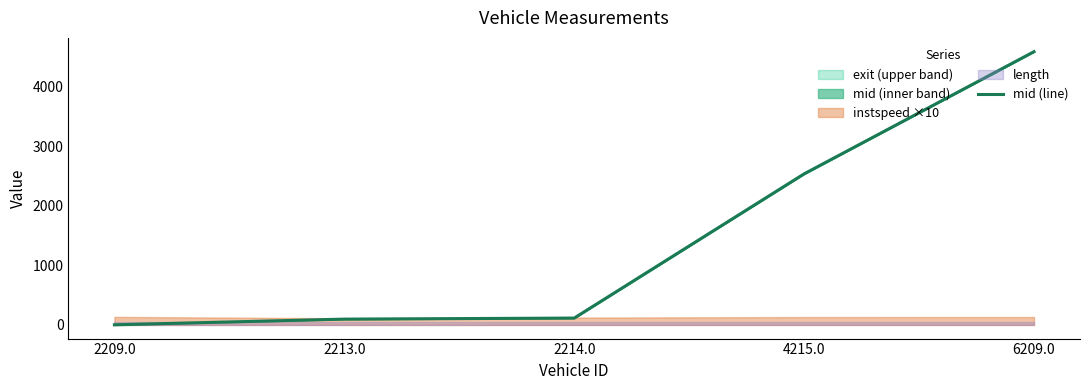

True or false: there are more than 1 points higher than both neighbors.

False